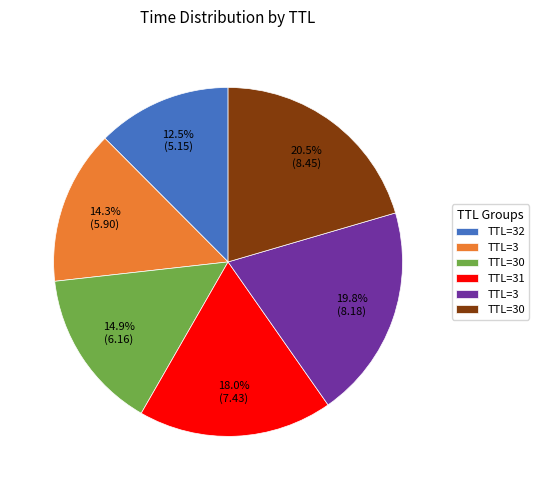

Is there a majority slice in this chart?

No